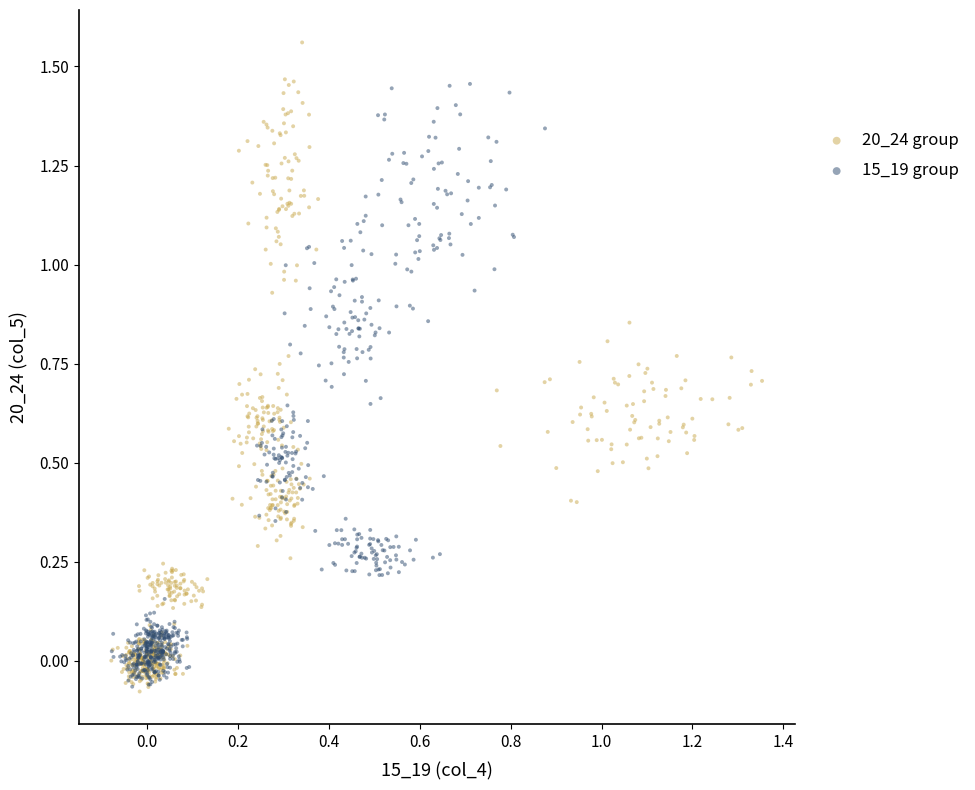

What are all the series names shown in the legend?

20_24 group, 15_19 group